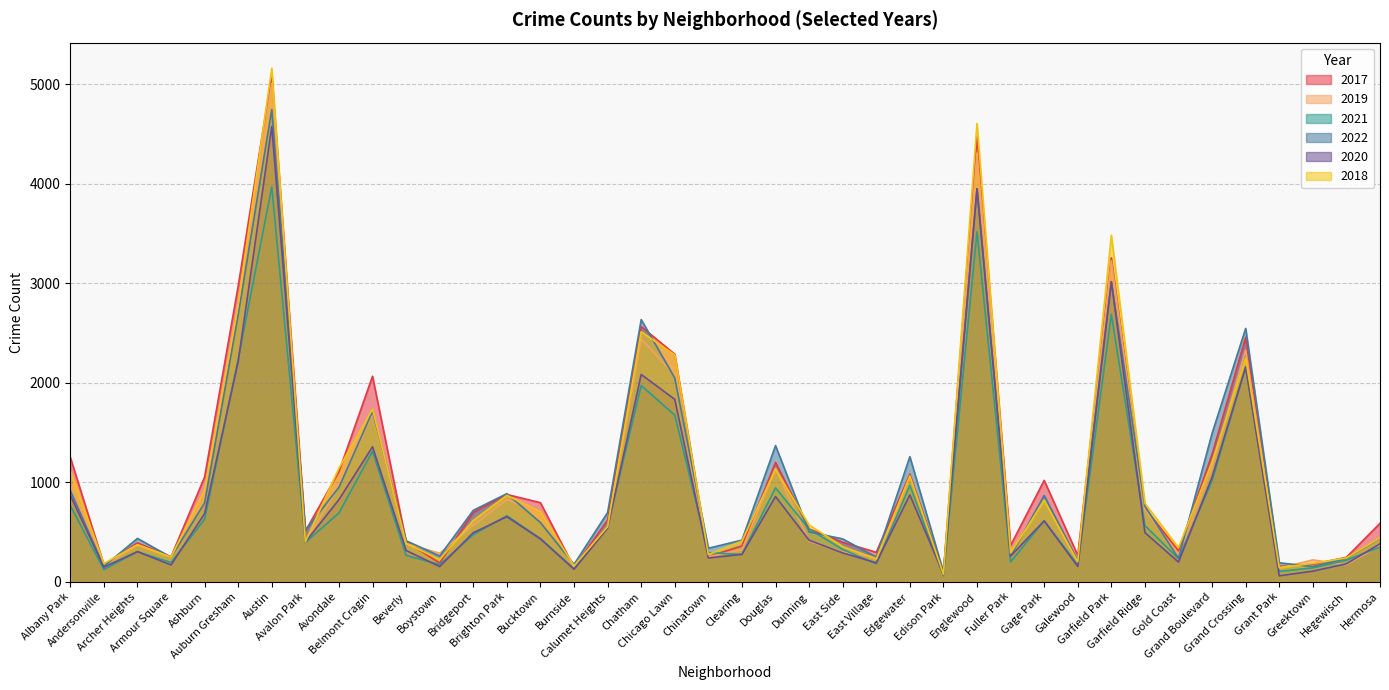

What is the total value across all series at Englewood?

24811